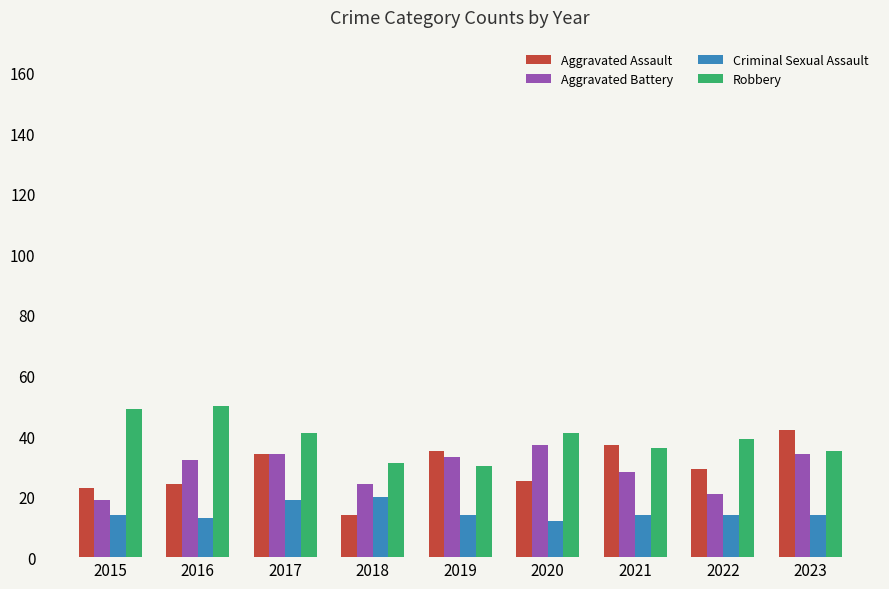

How many series are shown in this chart?

4